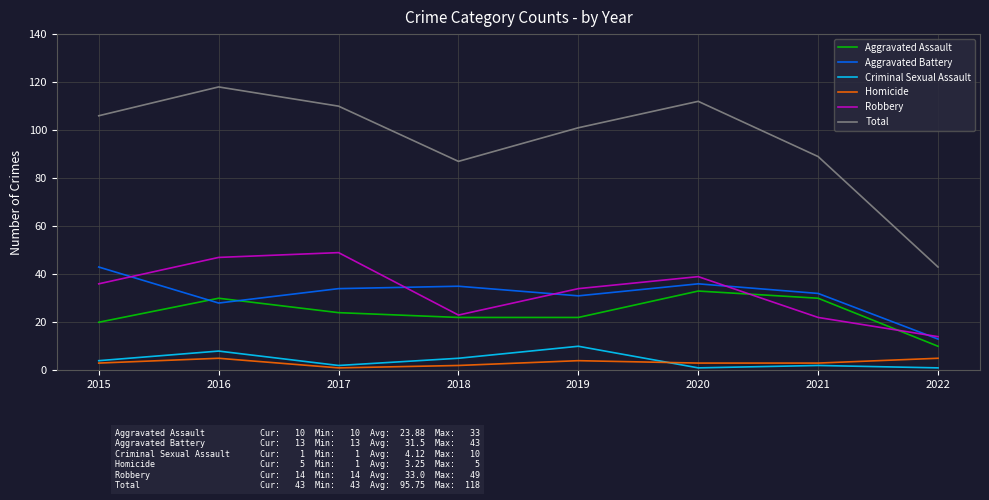

What is the maximum value shown in the chart?

118